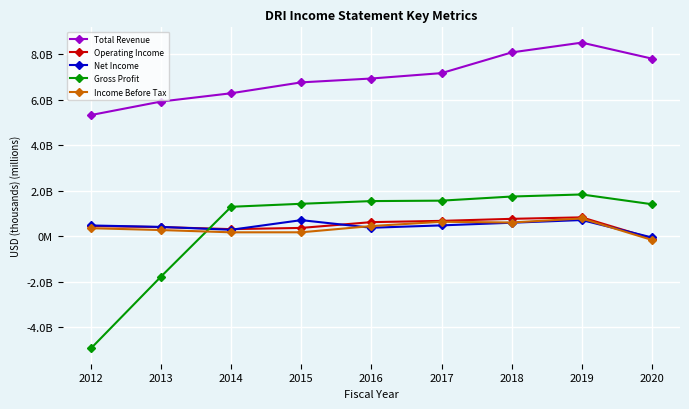

What is the value of the Net Income point at the 1st from the left?

0.5